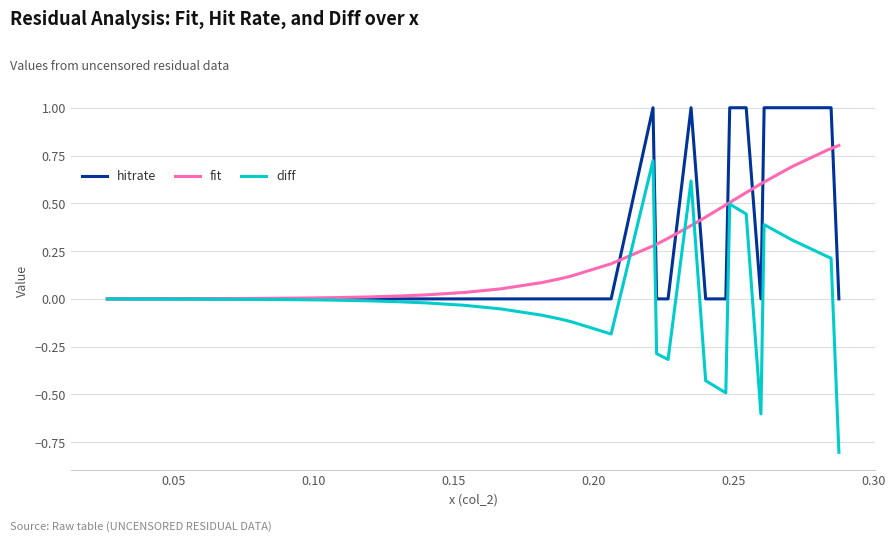

Which series has the widest spread of values?

diff